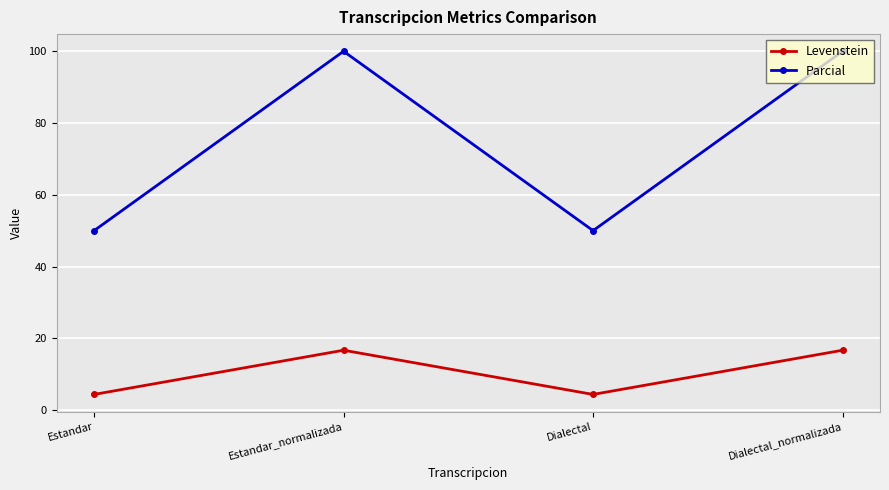

Which series has the widest spread of values?

Parcial